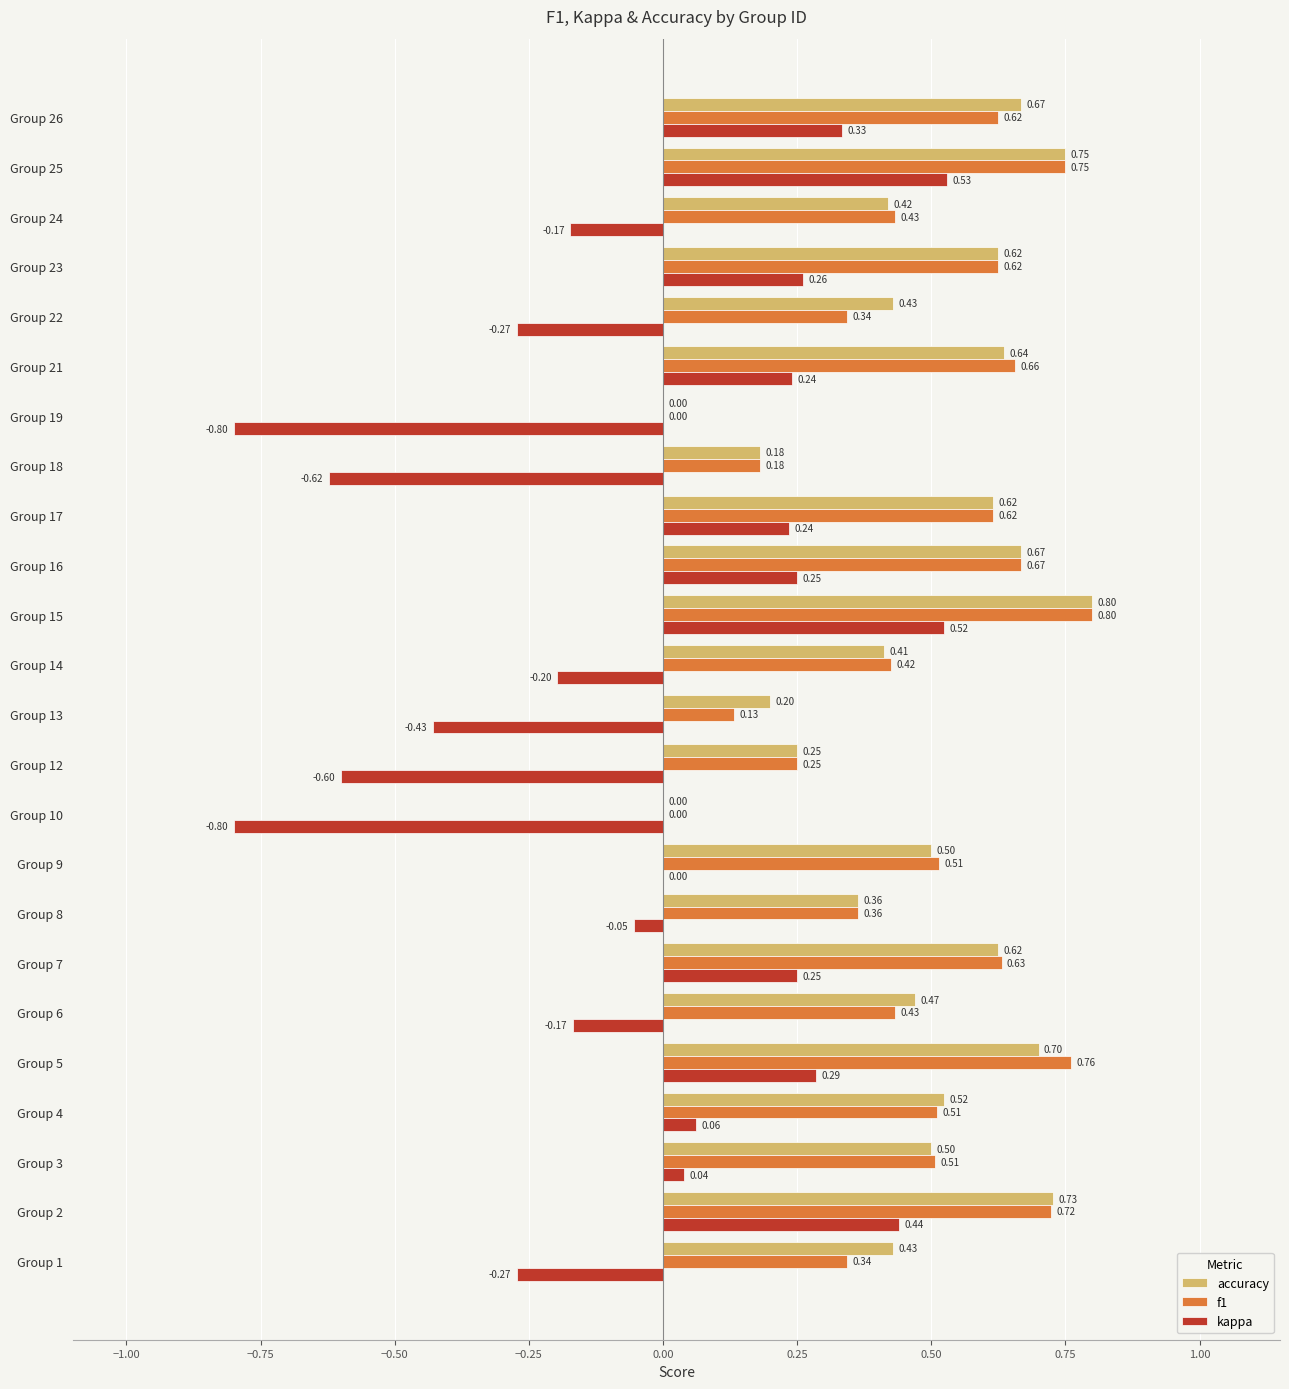

Which series has the largest total across all categories?

accuracy